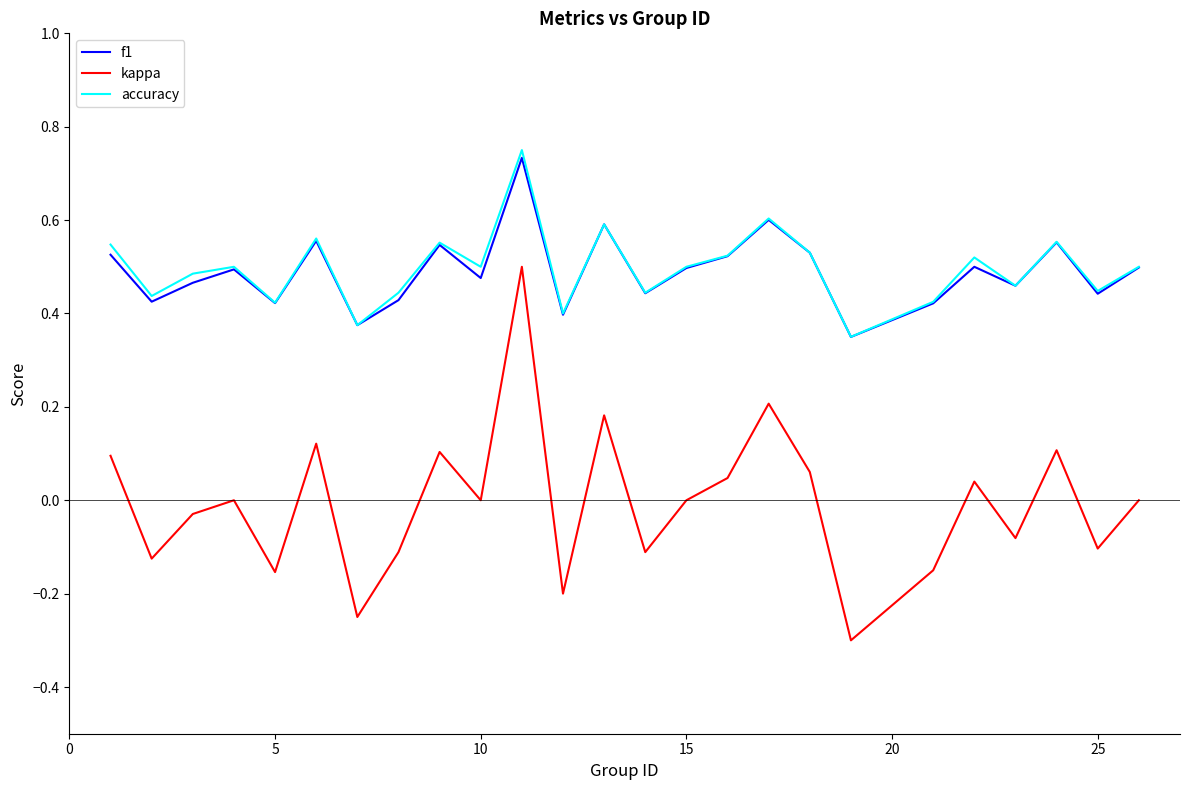

True or false: f1 and kappa intersect in this chart.

False